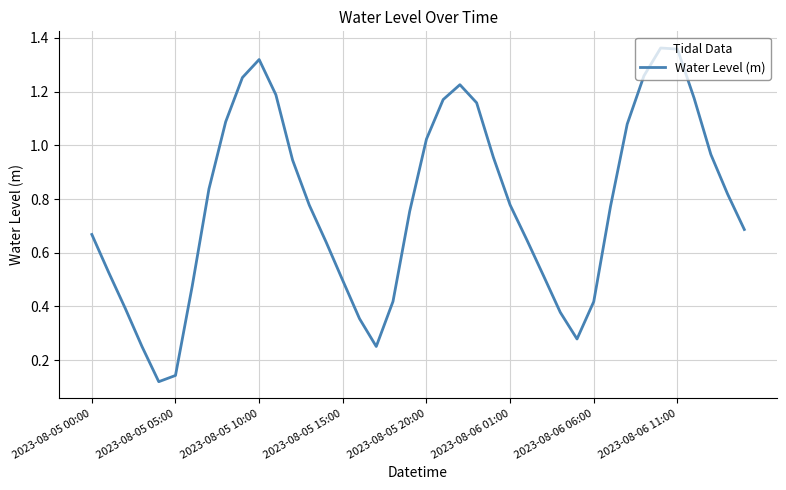

Count the number of data series in this chart.

1